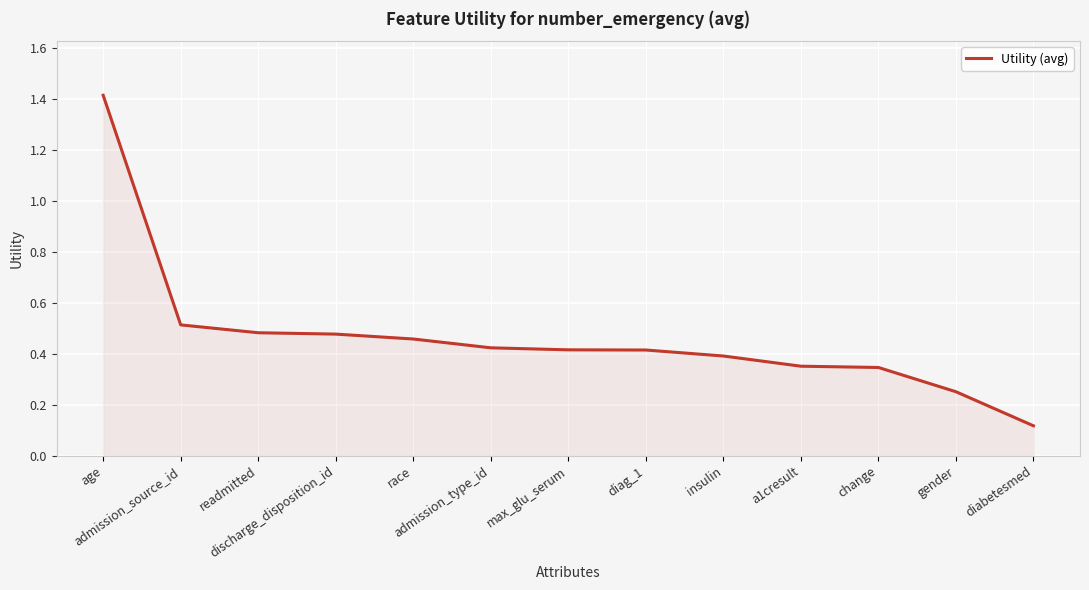

The value at max_glu_serum is 0.7. True or false?

False